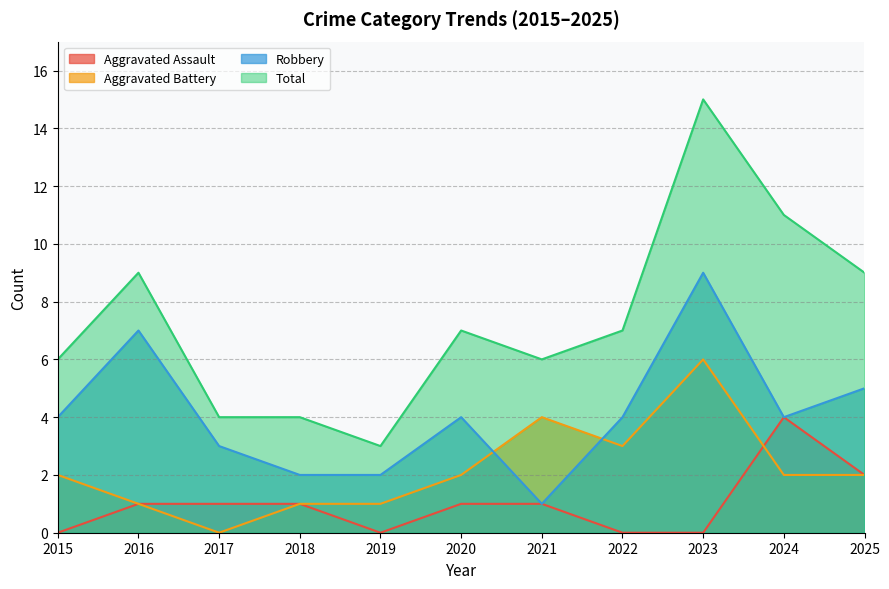

Is it true that Total equals 8 at 2015?

False